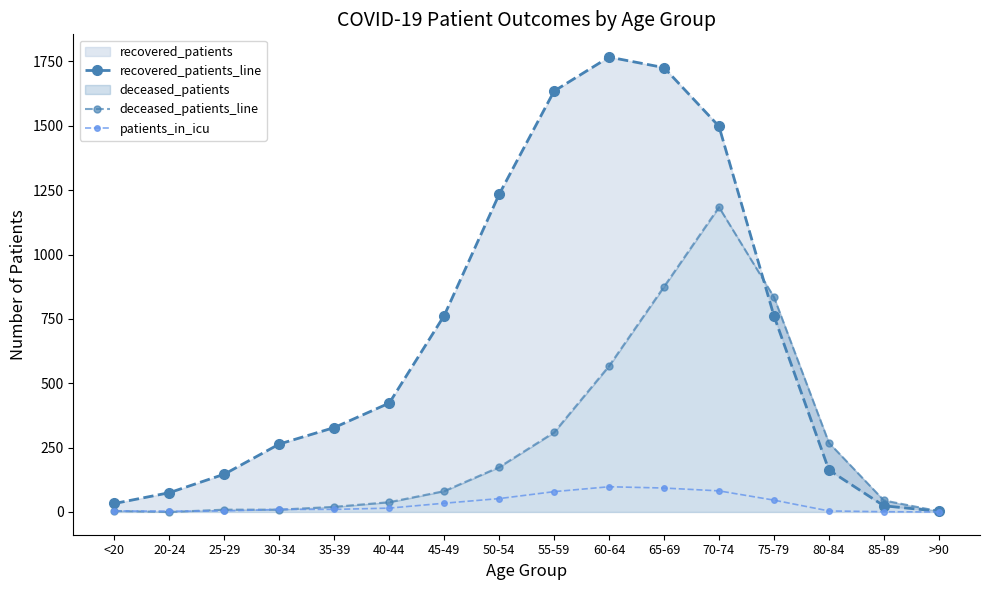

How many data points in patients_in_icu are less than 15?

8